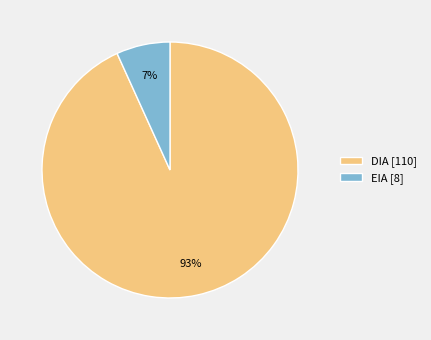

Which slice represents more than half of the pie?

DIA